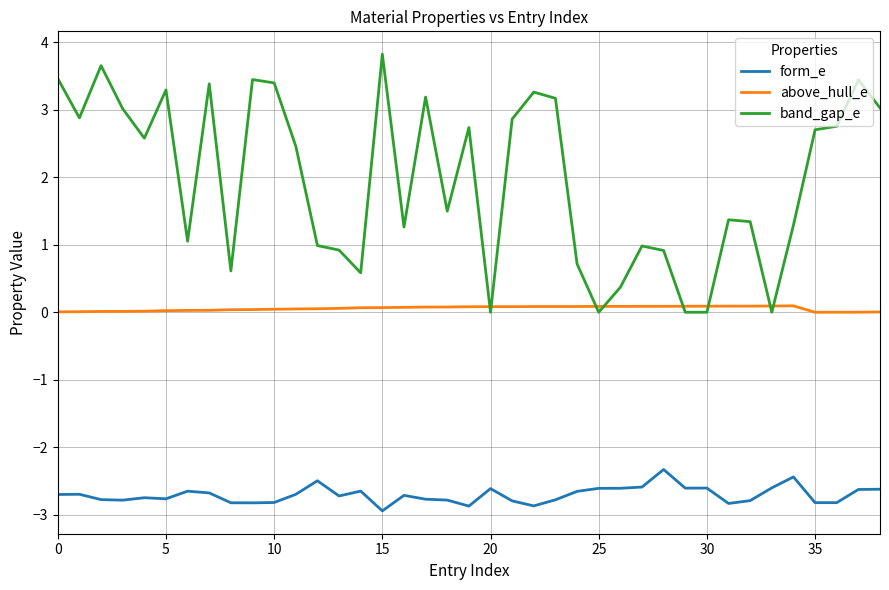

Which series has the largest range (max minus min)?

band_gap_e